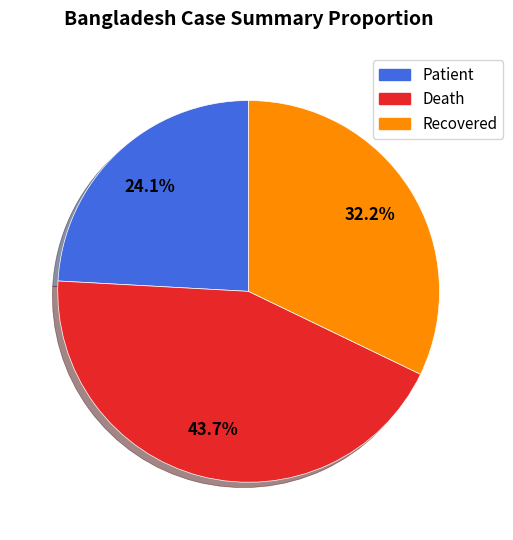

Which category has the biggest portion of the pie?

Death